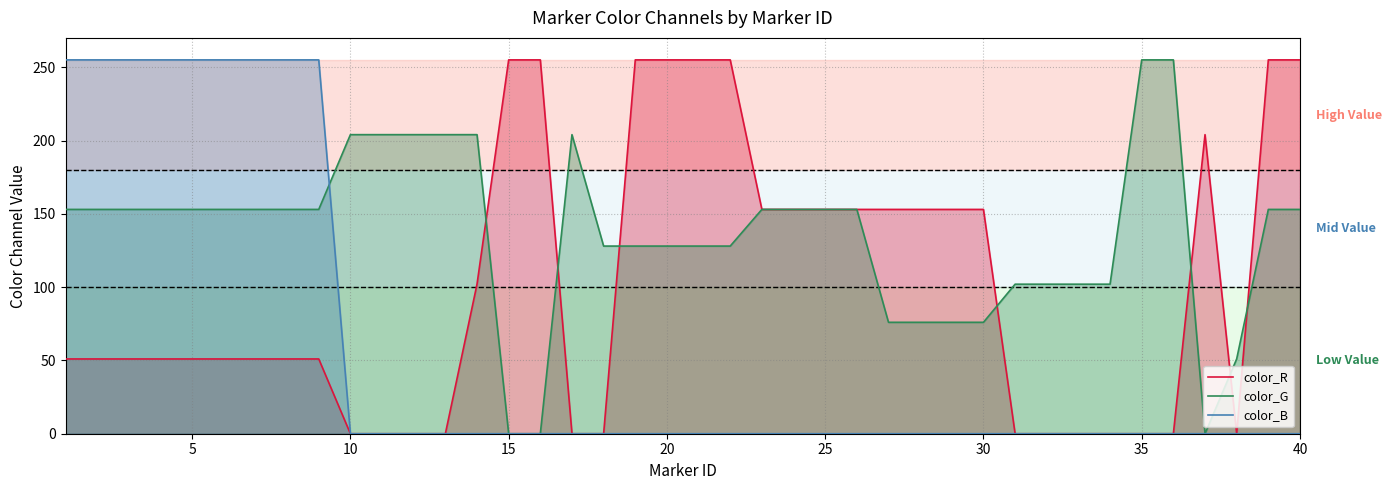

The color_B series shows 0 at 15. True or false?

True